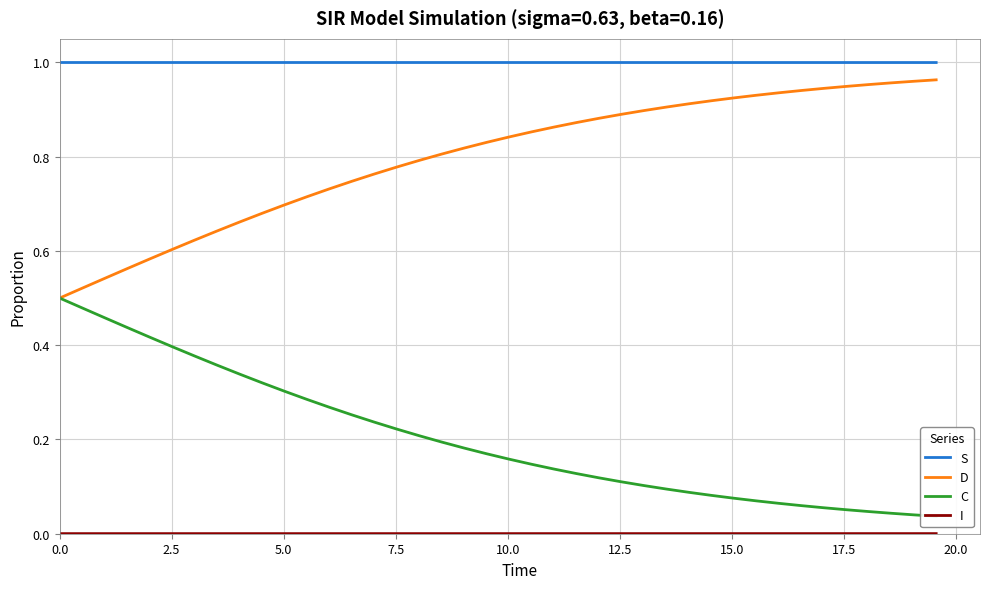

How many lines are shown in the chart?

4